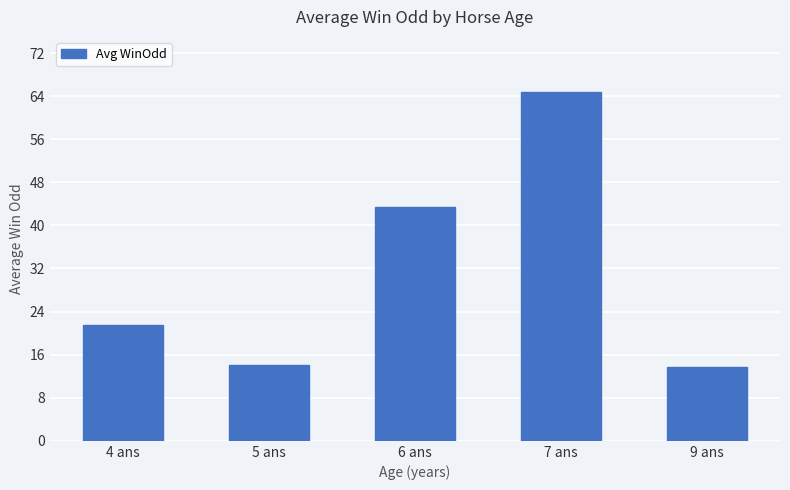

What is the difference between the maximum and minimum values?

50.9